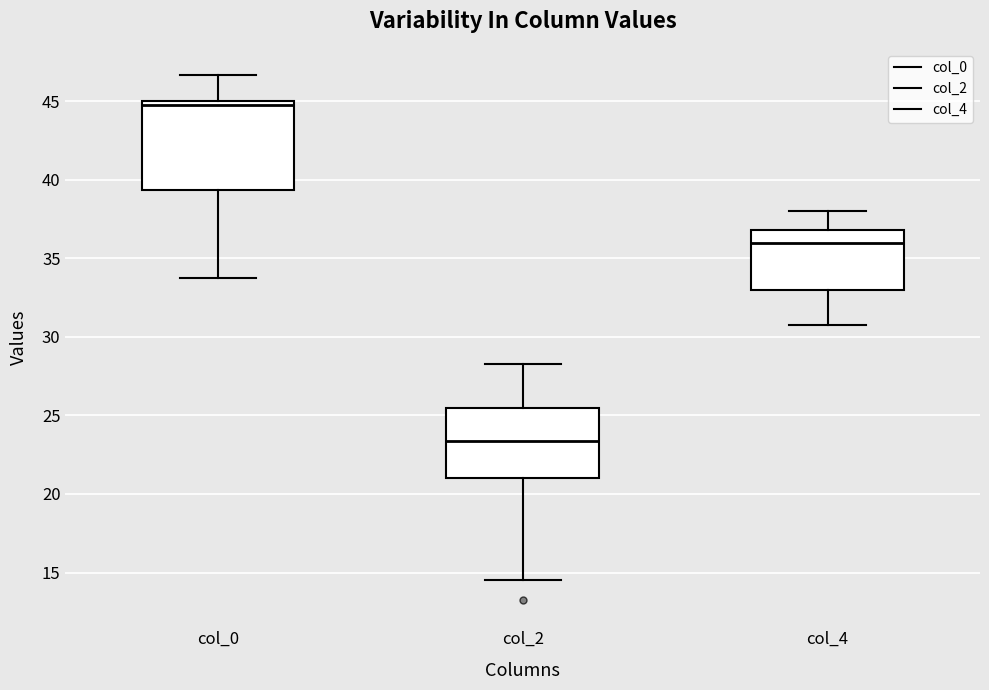

Reading left to right, read every box against the y-axis: the position of its median line, the range the box covers, and the ends of its whiskers. The values are not printed on the chart, so give them approximately, as read against the axis.

col_0: median 45.0 (just below the box's upper edge), box 39.5 to 45.0, whiskers 34.0 to 46.5
col_2: median 23.5, box 21.0 to 25.5, whiskers 14.5 to 28.5
col_4: median 36.0, box 33.0 to 37.0, whiskers 31.0 to 38.0